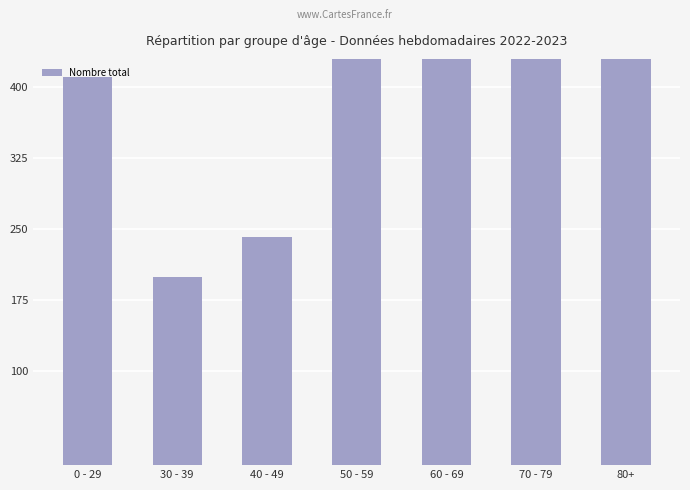

Are the bars grouped side by side (vs. stacked)?

No